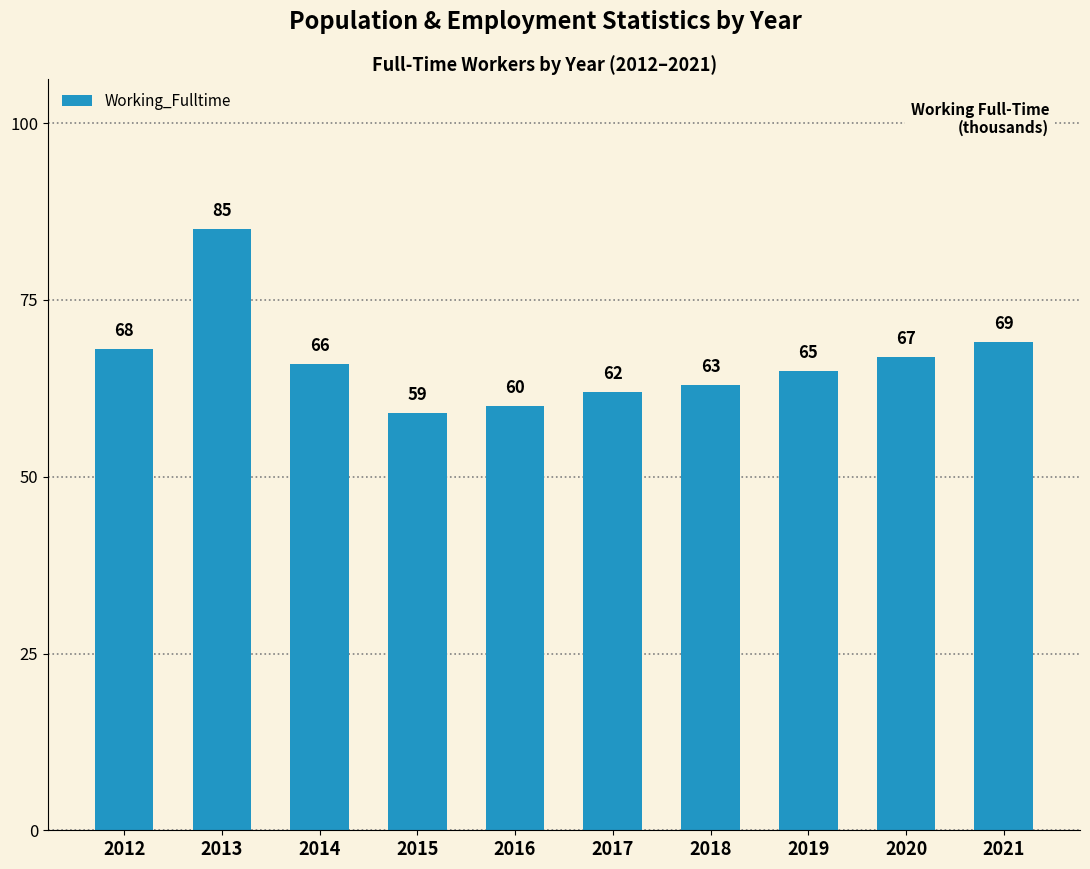

What is the greatest value displayed?

85